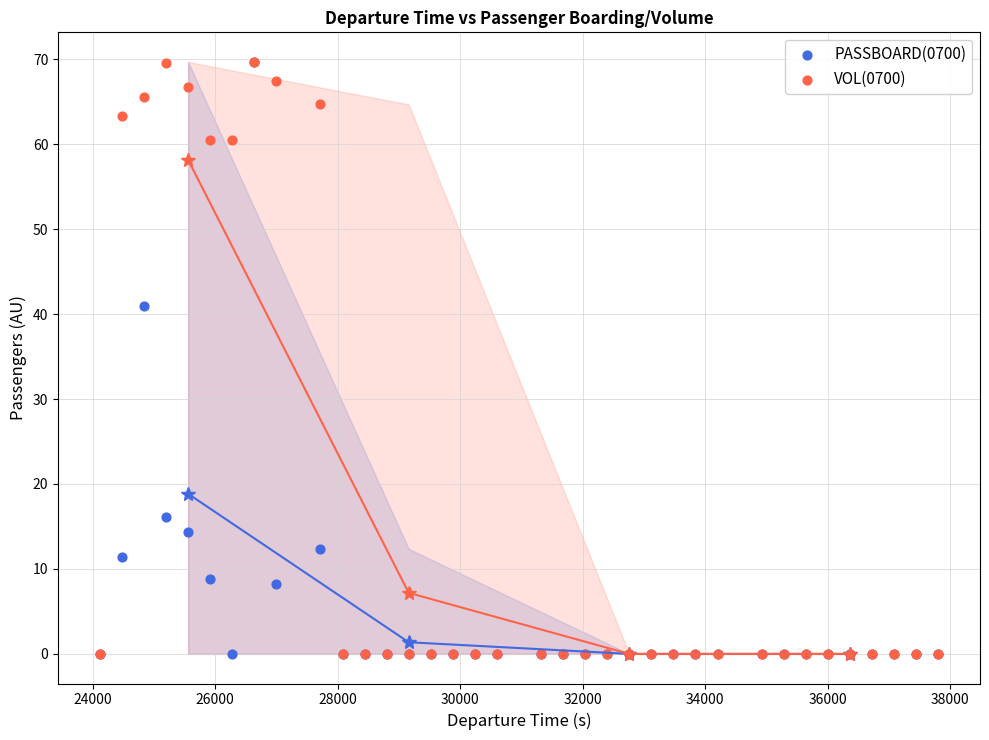

Across all series, what Y value is closest to 34?

40.9